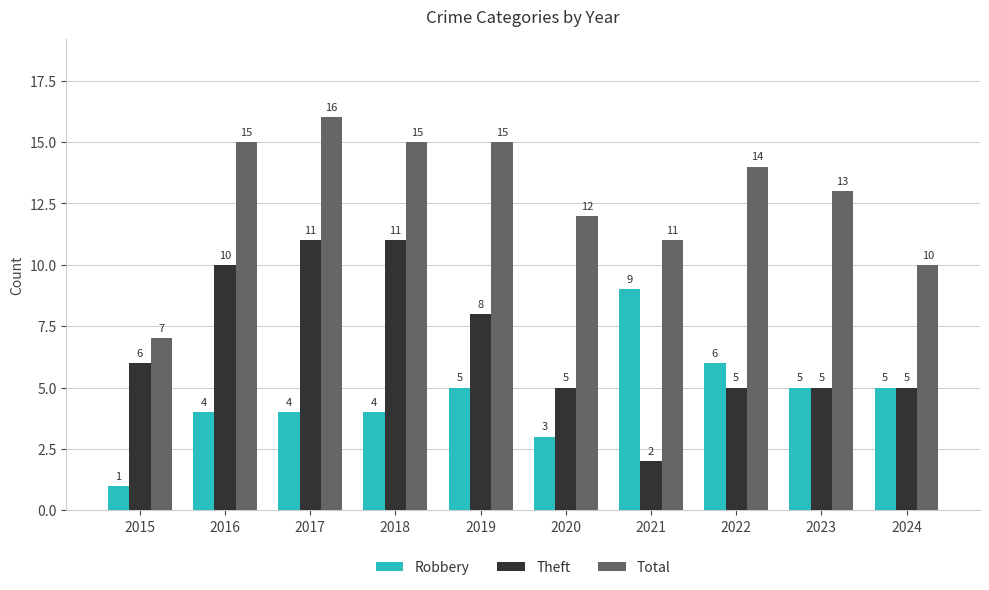

Rank the series by their maximum value, from highest to lowest.

Total, Theft, Robbery